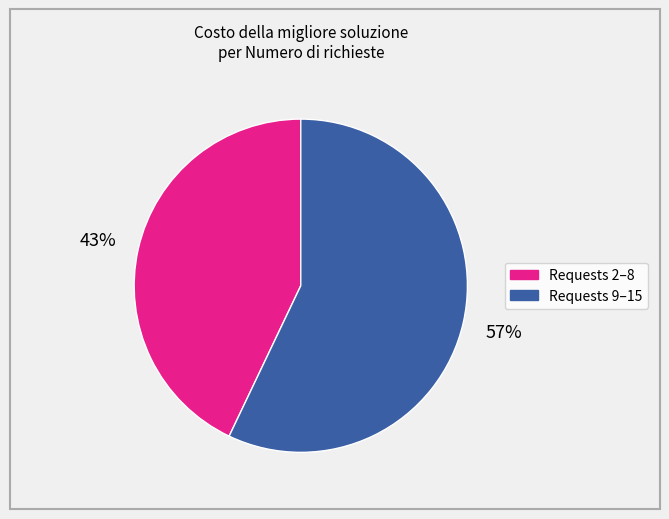

To the nearest percent, what is the average slice percentage?

50%